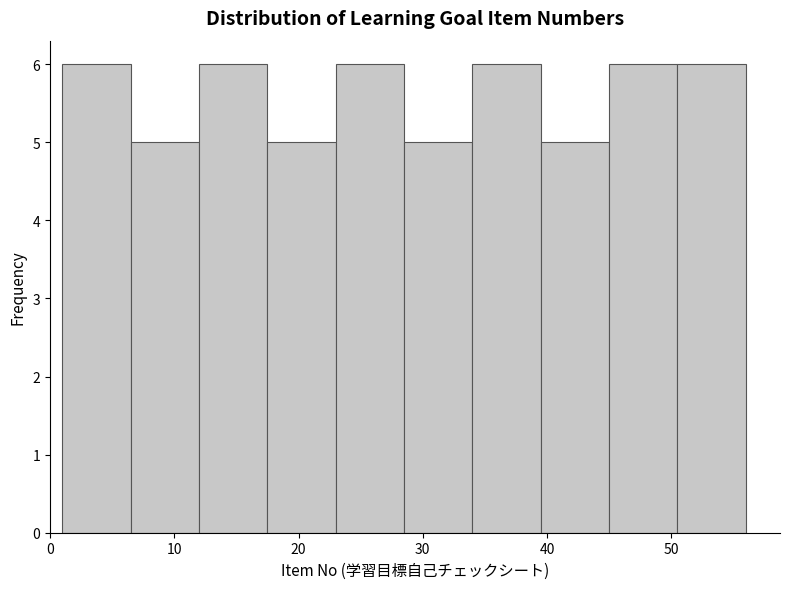

Reading left to right, transcribe this chart: for each bar, give the range it covers on the x-axis and its height. Neither the bar edges nor the heights are printed on the chart, so give them approximately, as read against the axes.

1.0 to 6.5: 6
6.5 to 12.0: 5
12.0 to 17.5: 6
17.5 to 23.0: 5
23.0 to 28.5: 6
28.5 to 34.0: 5
34.0 to 39.5: 6
39.5 to 45.0: 5
45.0 to 50.5: 6
50.5 to 56.0: 6